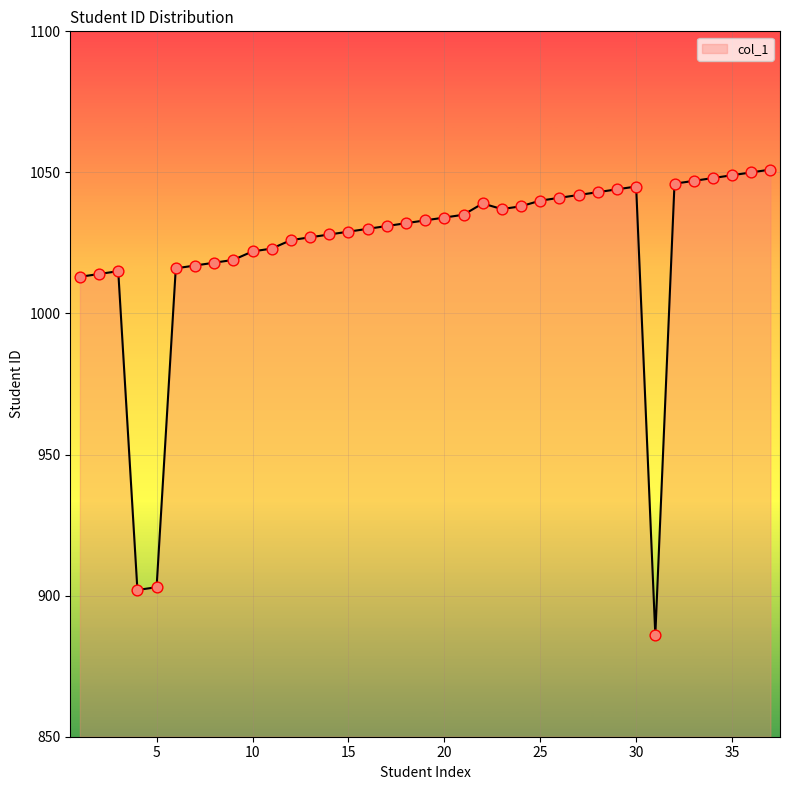

What is the difference between the maximum and minimum values?

165